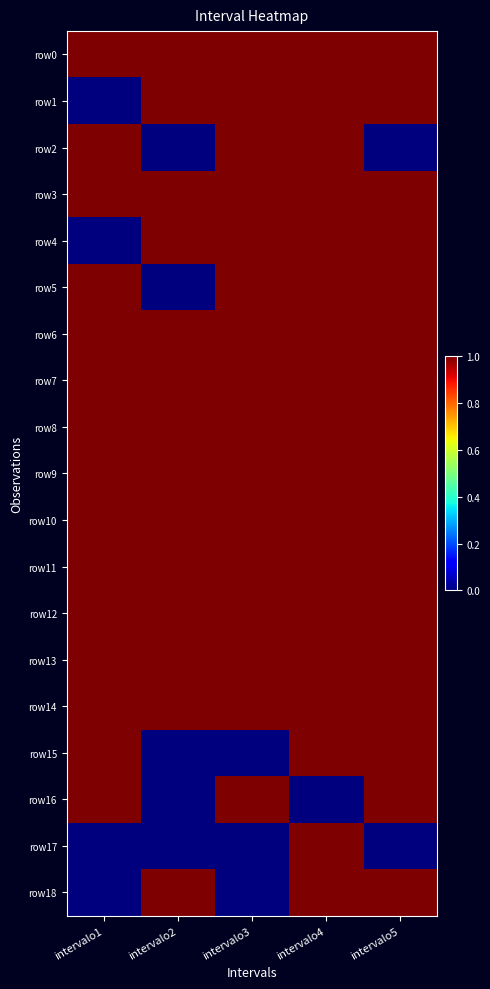

How many categories are shown in the chart?

5